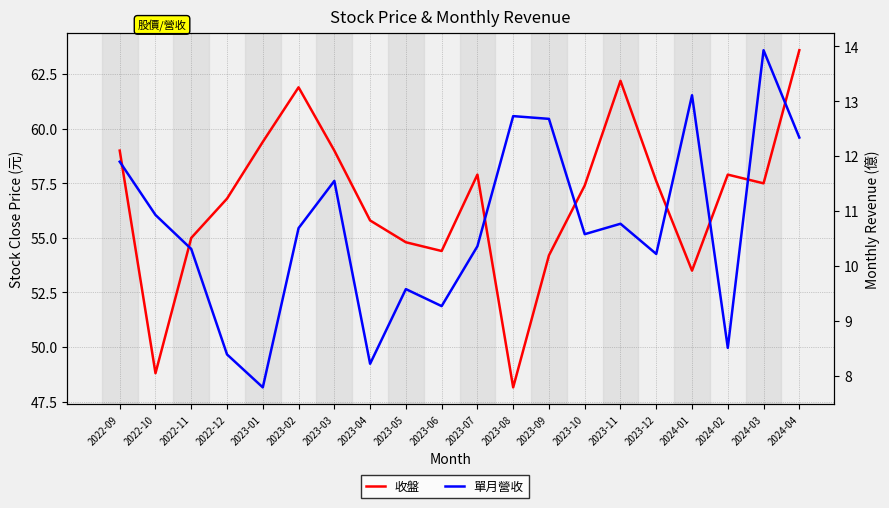

What is the sum of all 收盤 values?

1134.8